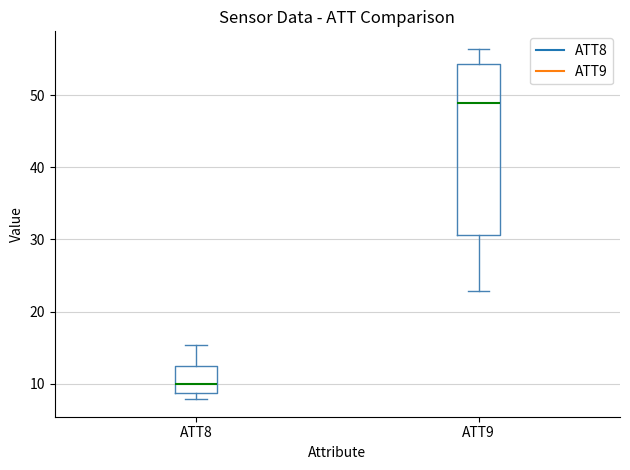

Reading left to right, transcribe this box plot: for each box, give where its median line is, the range the box spans, and where its two whiskers end, as read against the y-axis. The values are not printed on the chart, so give them approximately, as read against the axis.

ATT8: median 10, box 9 to 12, whiskers 8 to 15
ATT9: median 49, box 31 to 54, whiskers 23 to 56